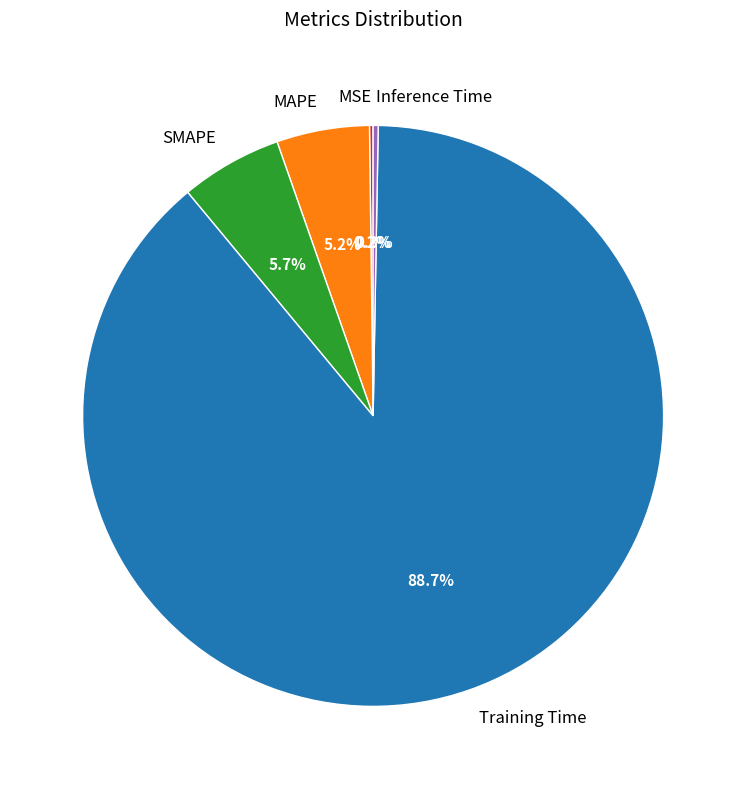

Which category has the biggest portion of the pie?

Training Time